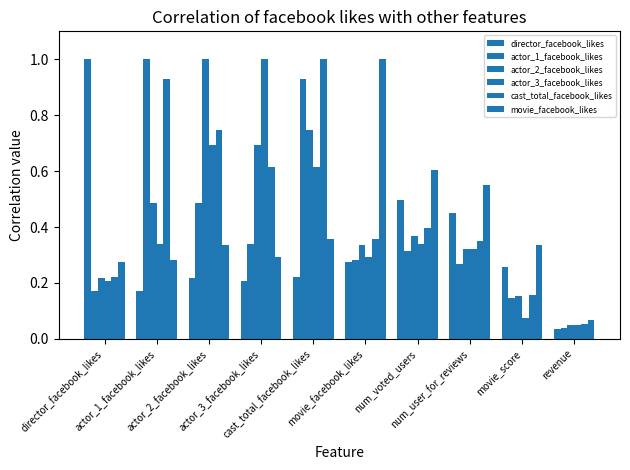

Reading right to left, extract all data points from this chart.

director_facebook_likes: revenue=0.0	movie_score=0.3	num_user_for_reviews=0.5	num_voted_users=0.5	movie_facebook_likes=0.3	cast_total_facebook_likes=0.2	actor_3_facebook_likes=0.2	actor_2_facebook_likes=0.2	actor_1_facebook_likes=0.2	director_facebook_likes=1.0
actor_1_facebook_likes: revenue=0.0	movie_score=0.1	num_user_for_reviews=0.3	num_voted_users=0.3	movie_facebook_likes=0.3	cast_total_facebook_likes=0.9	actor_3_facebook_likes=0.3	actor_2_facebook_likes=0.5	actor_1_facebook_likes=1.0	director_facebook_likes=0.2
actor_2_facebook_likes: revenue=0.0	movie_score=0.2	num_user_for_reviews=0.3	num_voted_users=0.4	movie_facebook_likes=0.3	cast_total_facebook_likes=0.7	actor_3_facebook_likes=0.7	actor_2_facebook_likes=1.0	actor_1_facebook_likes=0.5	director_facebook_likes=0.2
actor_3_facebook_likes: revenue=0.0	movie_score=0.1	num_user_for_reviews=0.3	num_voted_users=0.3	movie_facebook_likes=0.3	cast_total_facebook_likes=0.6	actor_3_facebook_likes=1.0	actor_2_facebook_likes=0.7	actor_1_facebook_likes=0.3	director_facebook_likes=0.2
cast_total_facebook_likes: revenue=0.1	movie_score=0.2	num_user_for_reviews=0.3	num_voted_users=0.4	movie_facebook_likes=0.4	cast_total_facebook_likes=1.0	actor_3_facebook_likes=0.6	actor_2_facebook_likes=0.7	actor_1_facebook_likes=0.9	director_facebook_likes=0.2
movie_facebook_likes: revenue=0.1	movie_score=0.3	num_user_for_reviews=0.5	num_voted_users=0.6	movie_facebook_likes=1.0	cast_total_facebook_likes=0.4	actor_3_facebook_likes=0.3	actor_2_facebook_likes=0.3	actor_1_facebook_likes=0.3	director_facebook_likes=0.3